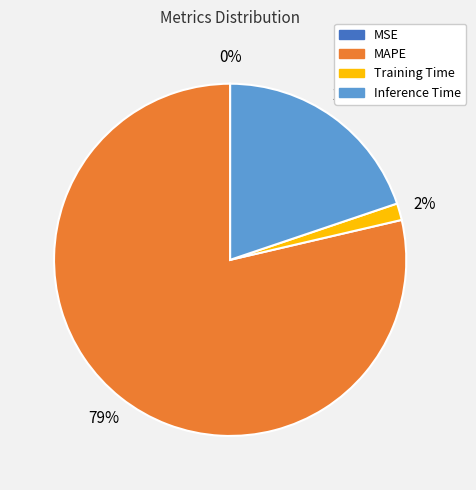

What is the majority slice?

MAPE